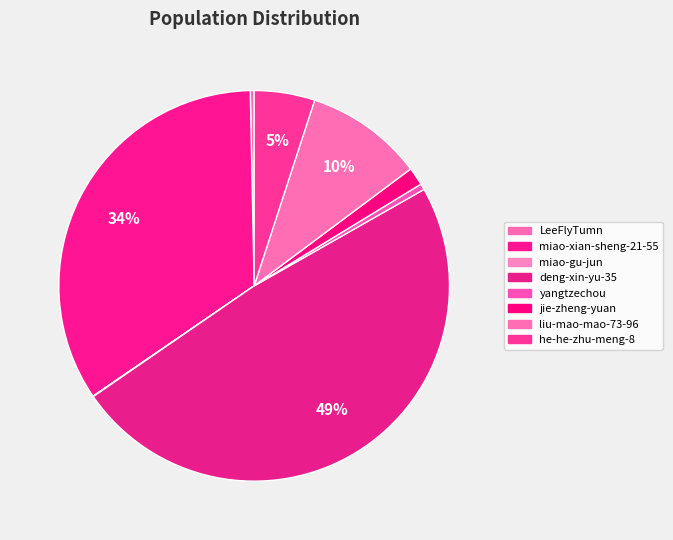

To the nearest percent, what is the difference between the largest and smallest slice percentages?

49%